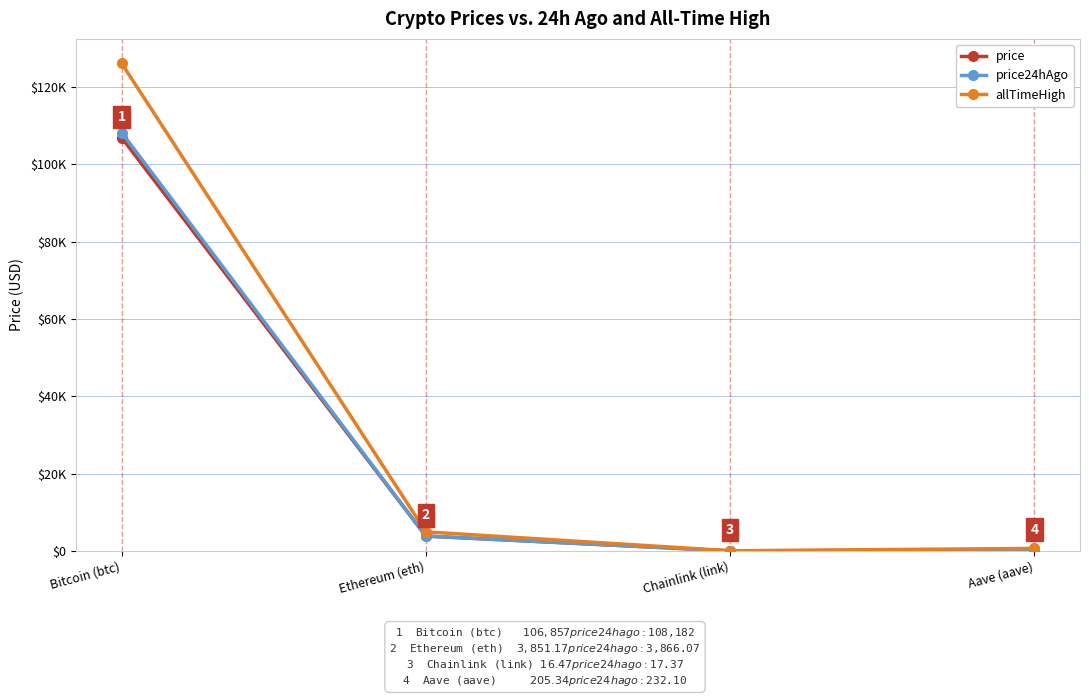

Which series has the largest total across all categories?

allTimeHigh